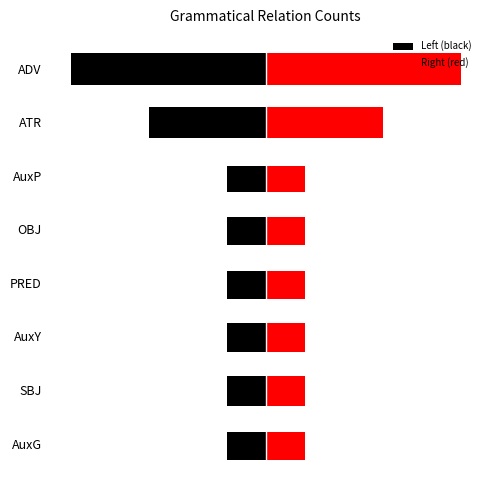

Is the value of Left (black) at 5 greater than the value of Right (red) at 4?

No